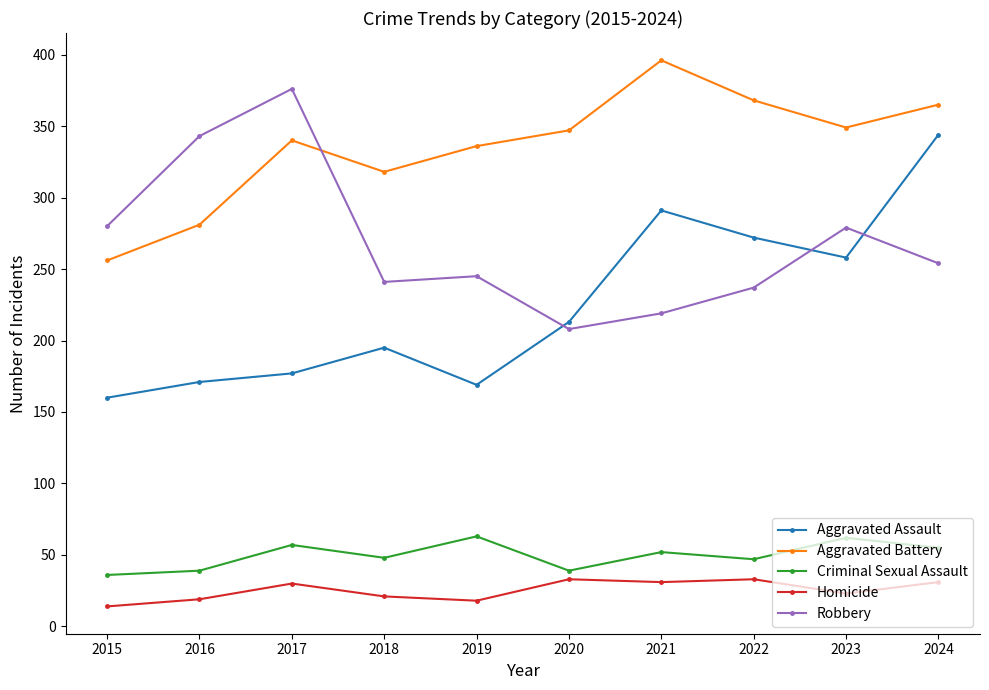

What is the approximate value of Aggravated Assault at 2020, to the nearest 10?

210